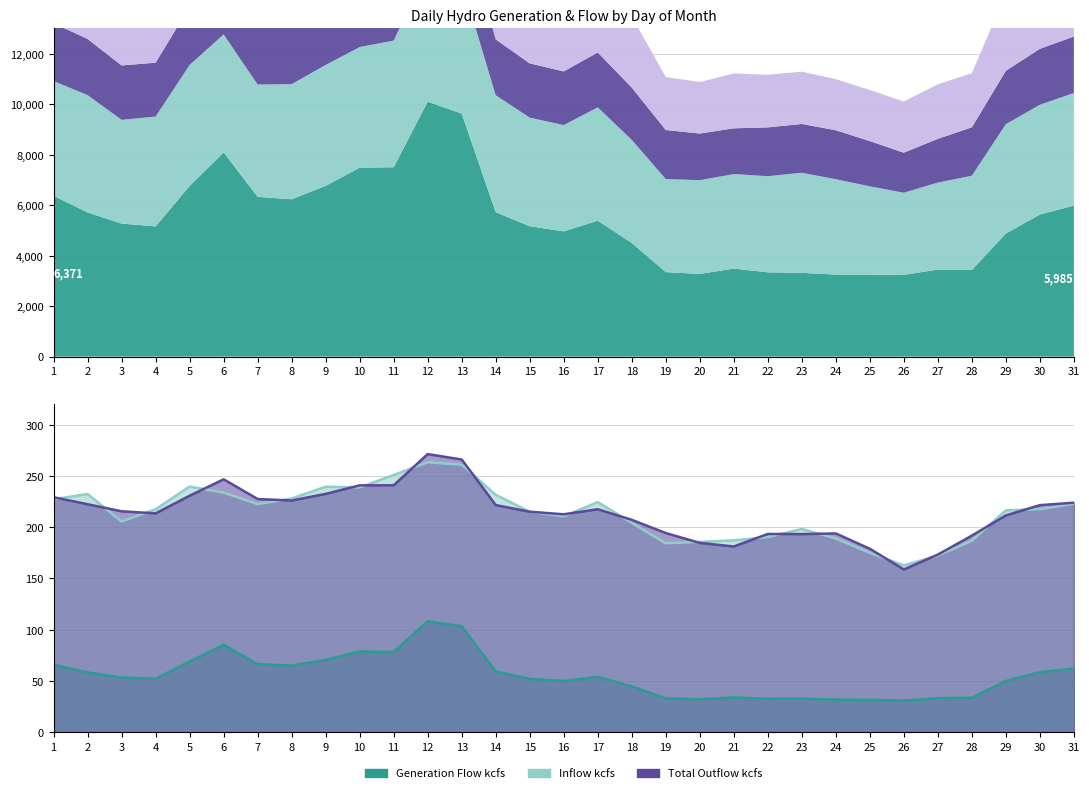

The Total Outflow kcfs series shows 88.6 at 20. True or false?

False